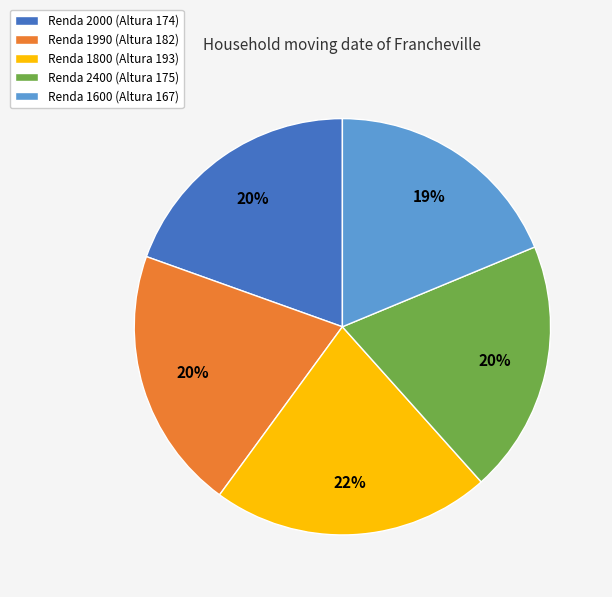

Is the sum of Renda 2400 (Altura 175) and Renda 1600 (Altura 167) greater than half?

No